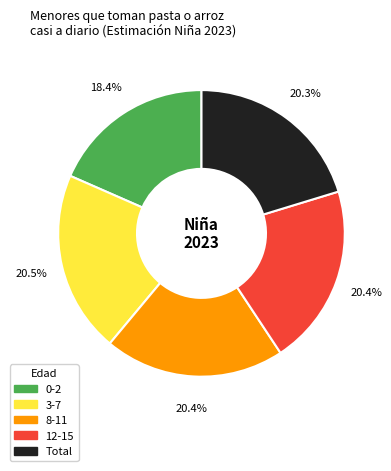

What percentage is the Total slice, to the nearest percent?

20%